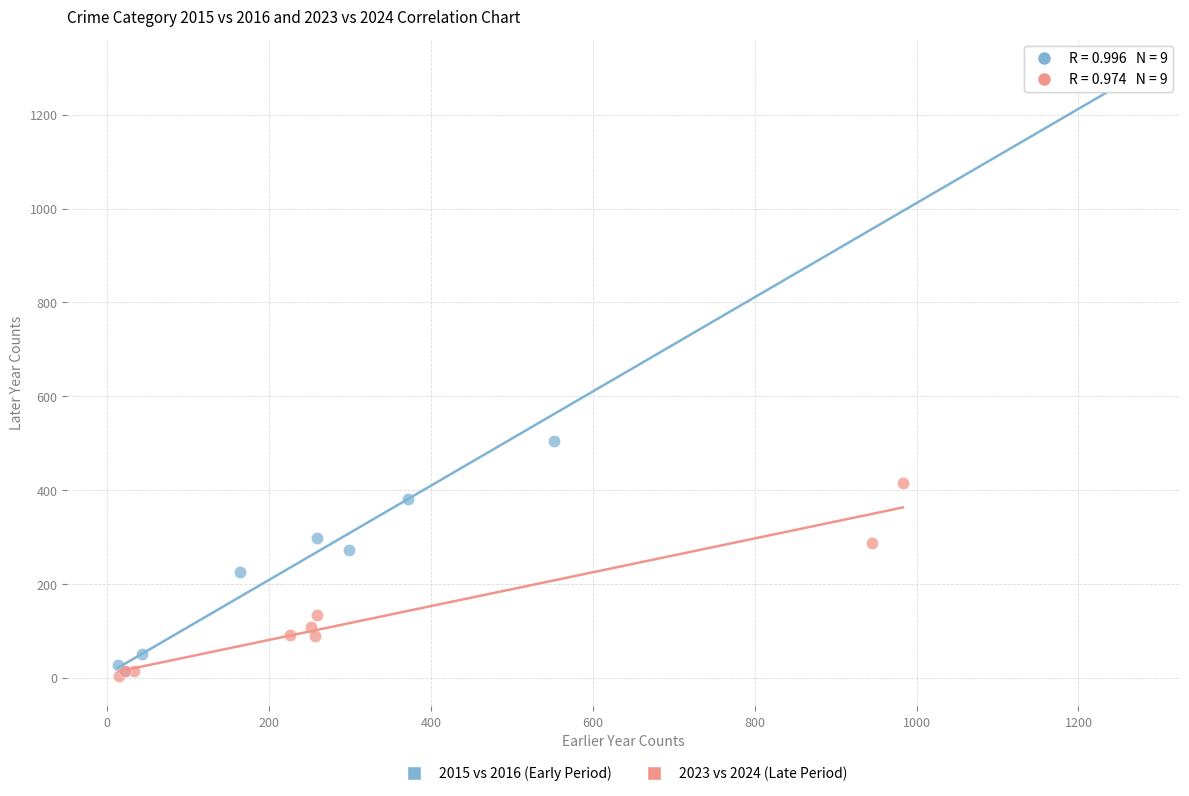

Which series reaches the maximum Y coordinate?

2015 vs 2016 (Early Period)